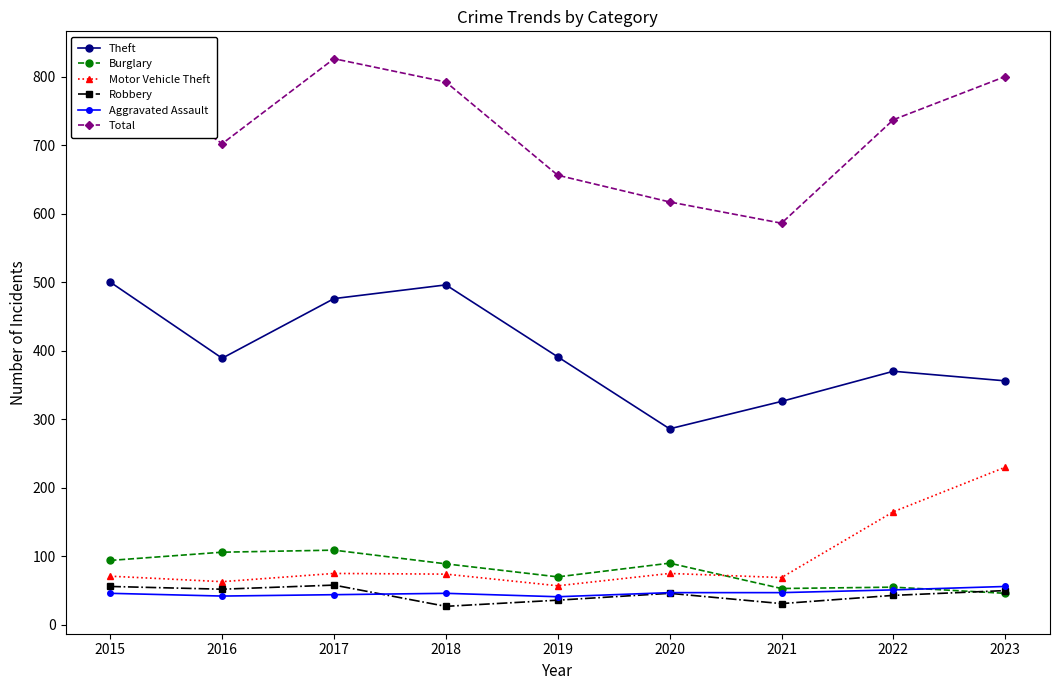

True or false: Aggravated Assault has a value of 51 at 2022.

True